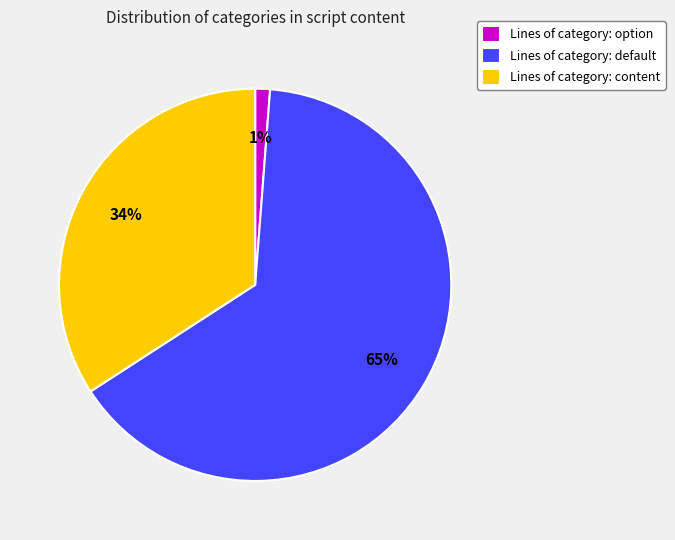

Which slice is the largest?

Lines of category: default